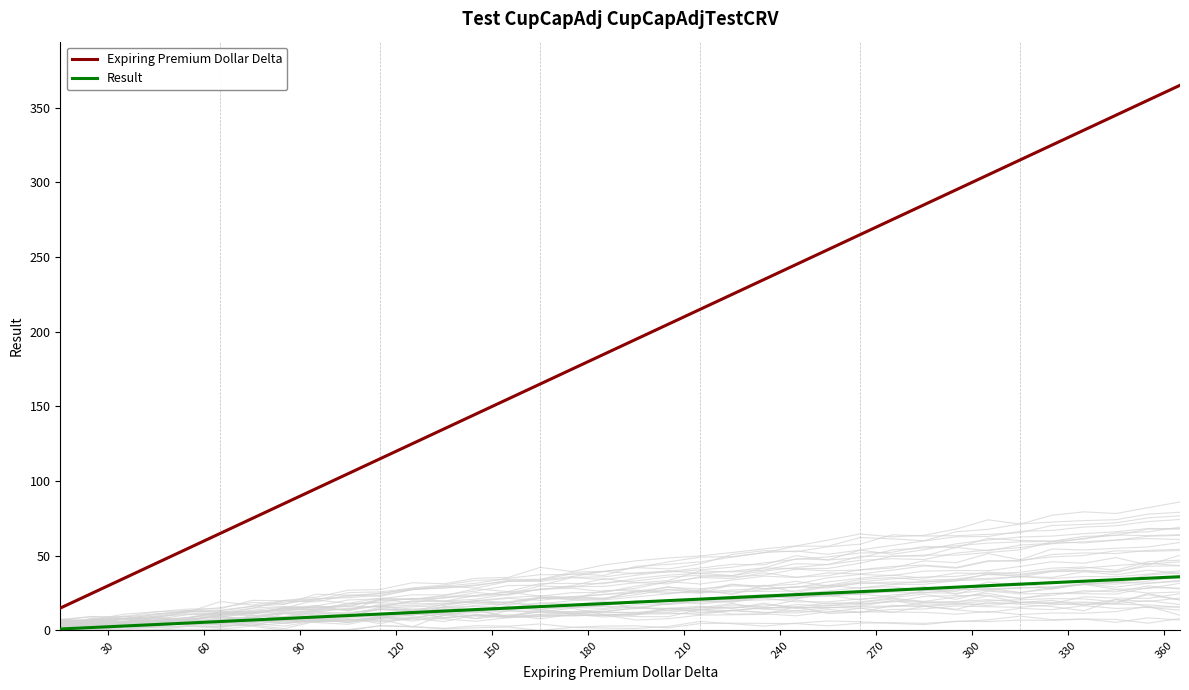

What is the lowest value of the Expiring Premium Dollar Delta series?

15